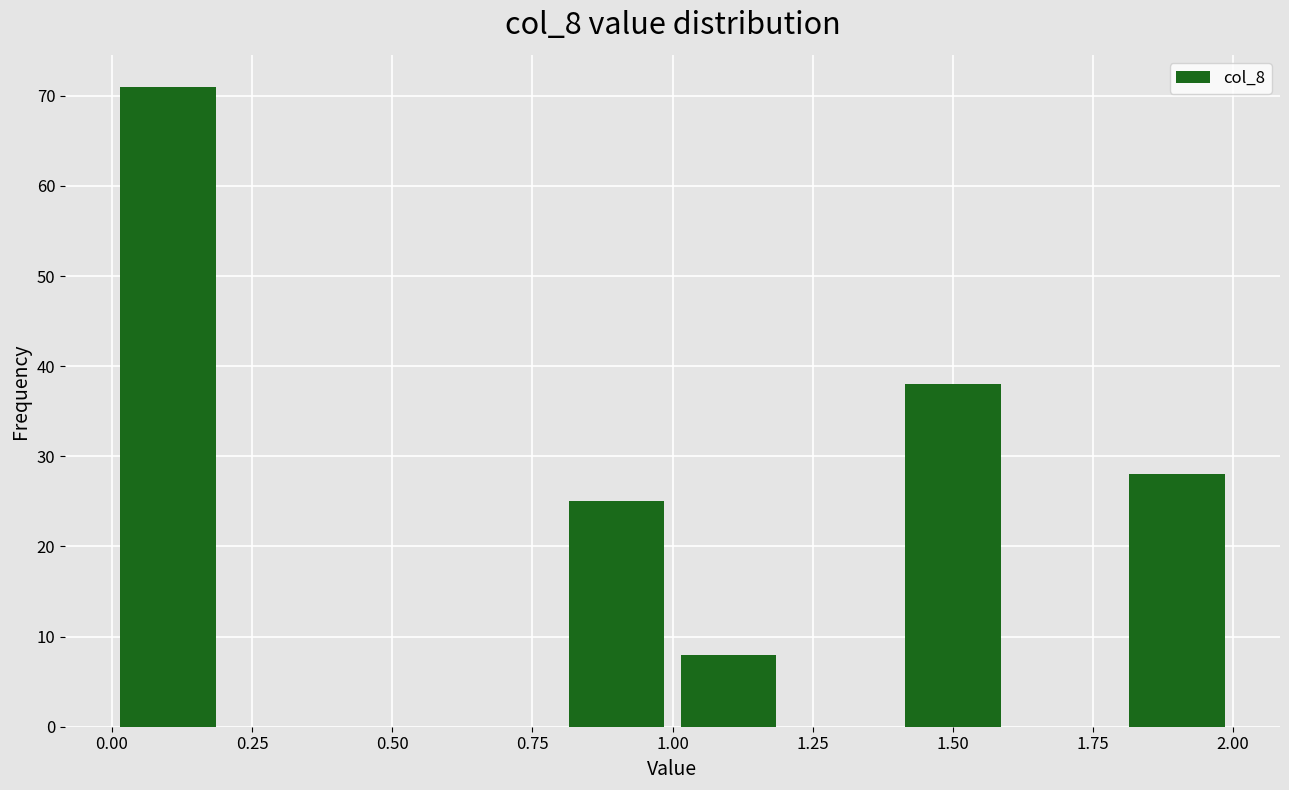

Which range on the x-axis has the tallest bar?

0.0 to 0.2